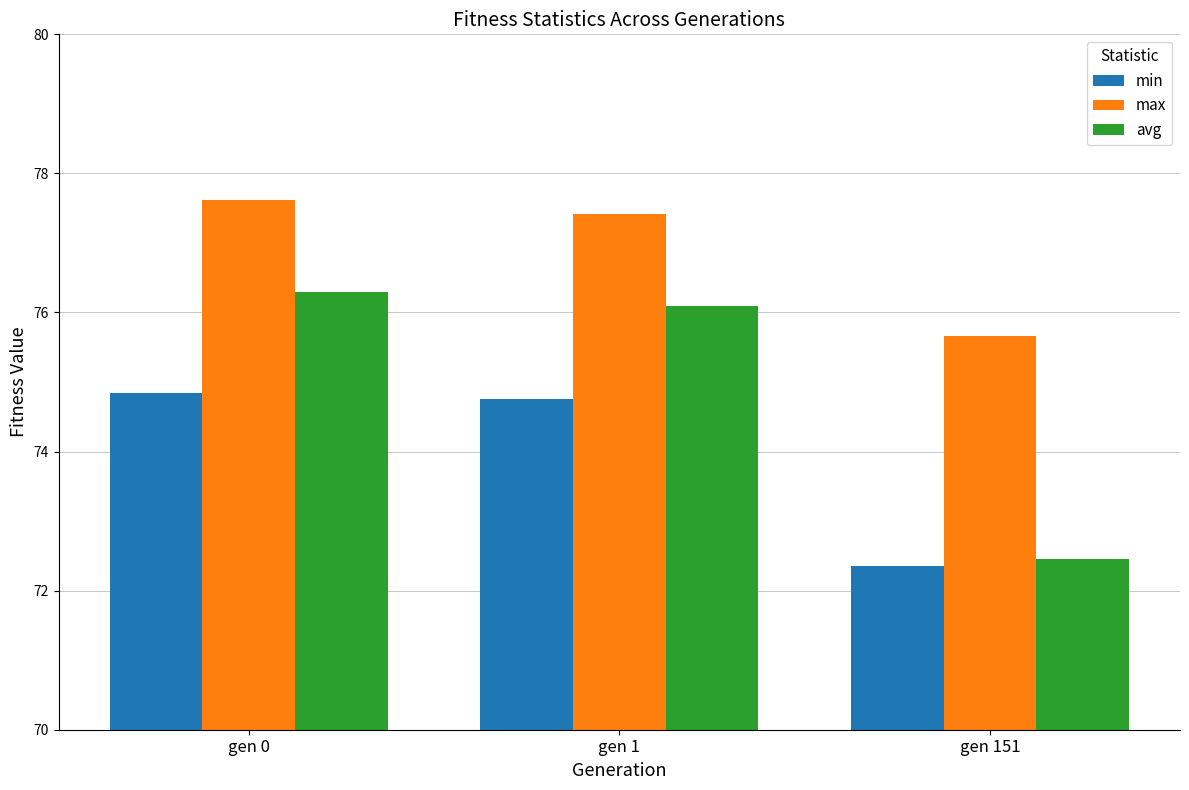

How many categories are shown in the chart?

3